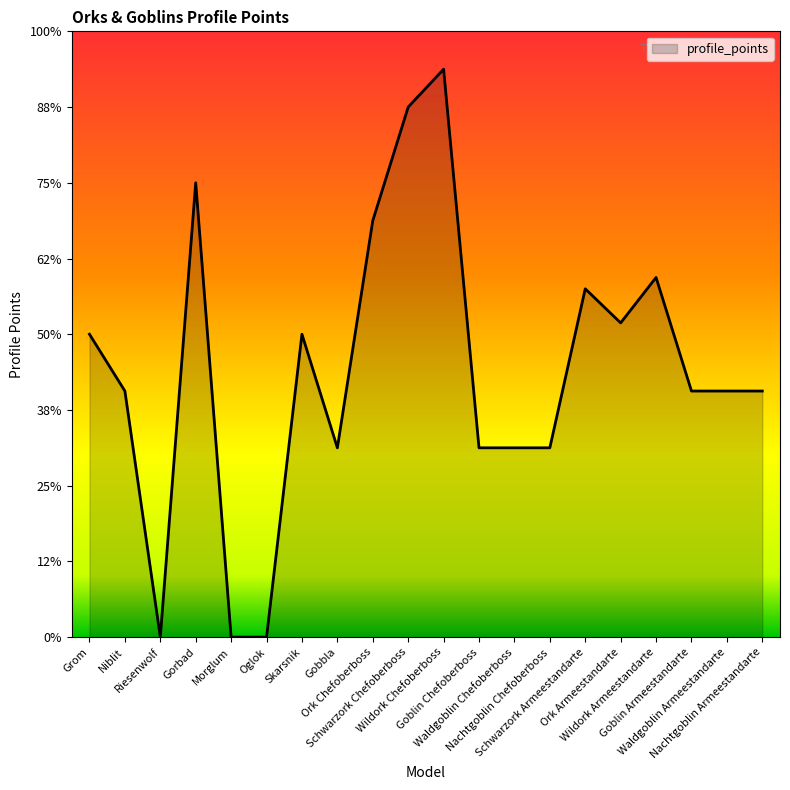

True or false: the data shows 141 at Grom.

False